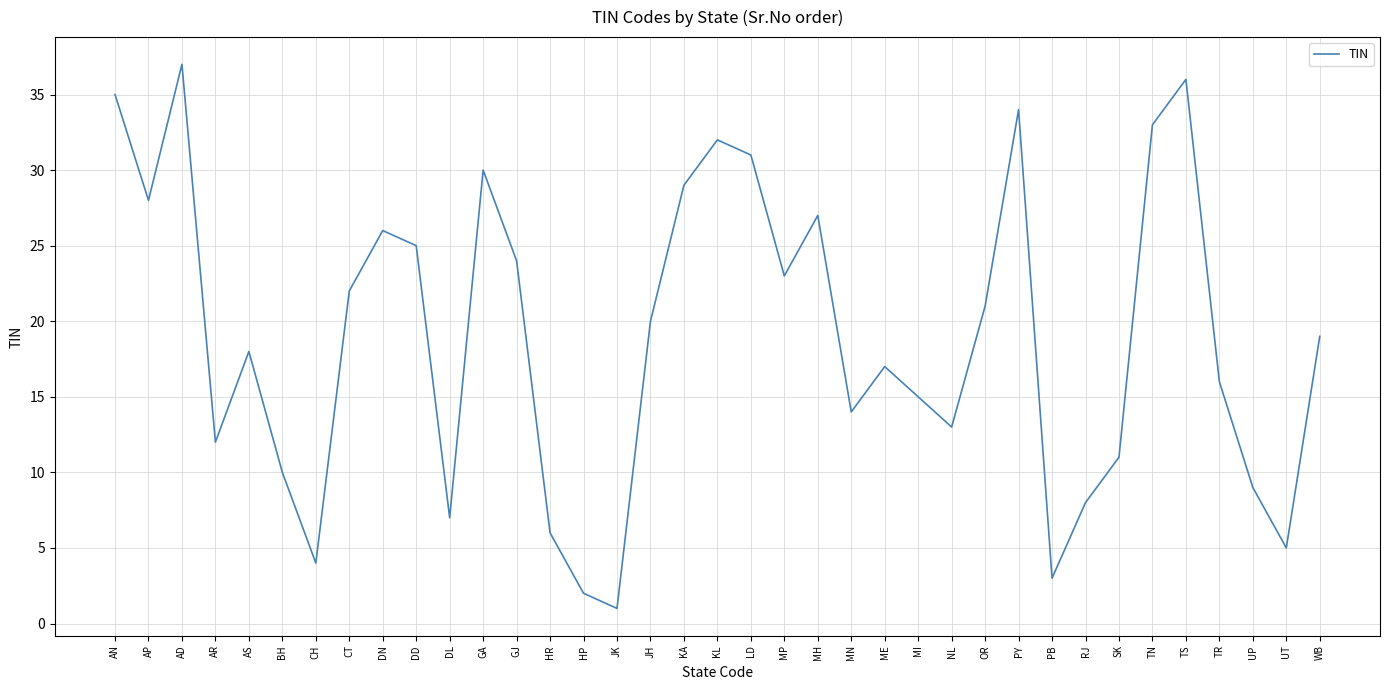

What position from the left is OR?

27